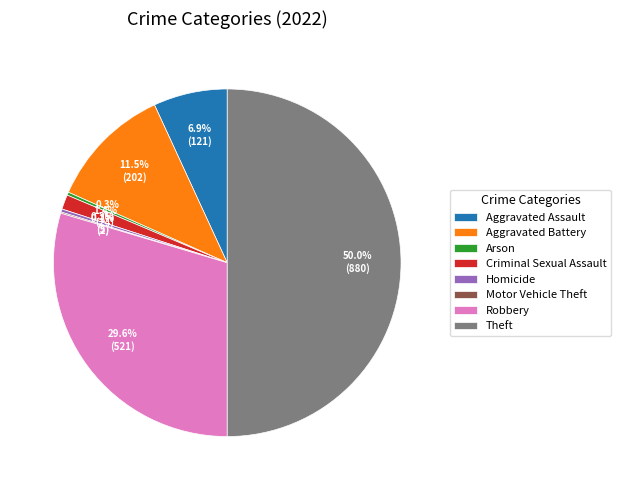

Between Aggravated Battery and Theft, which is larger?

Theft